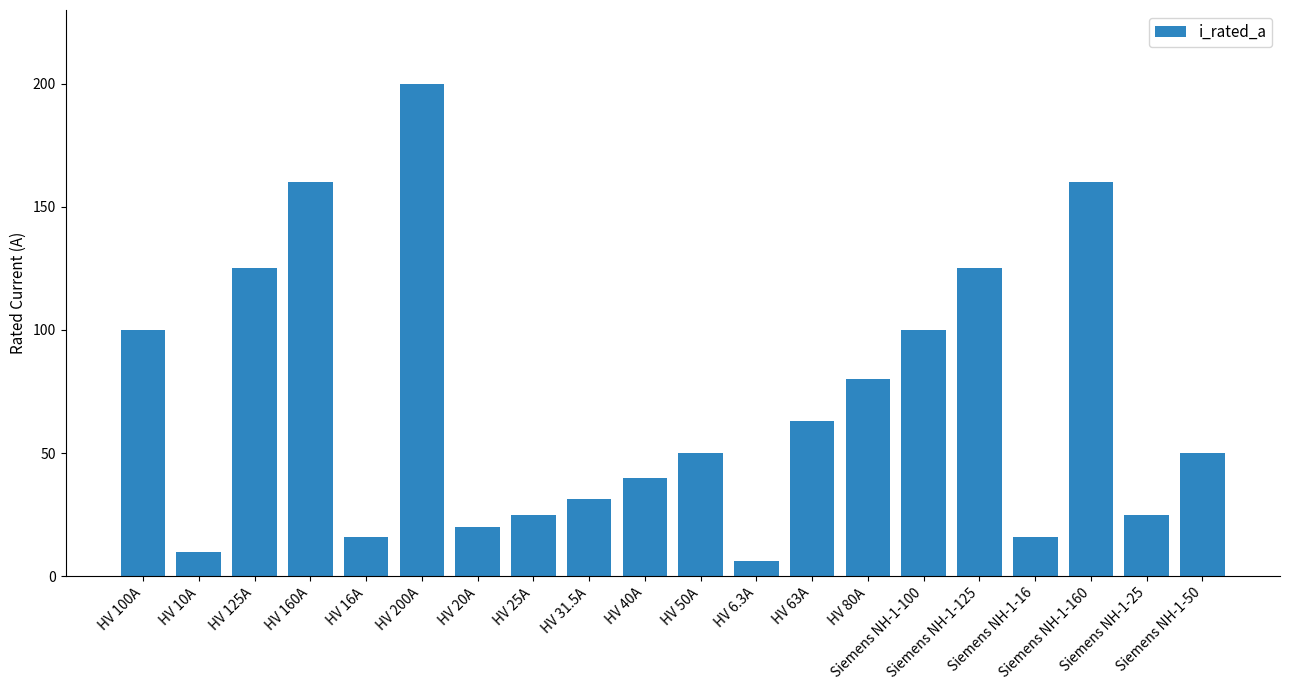

What is the smallest value displayed?

6.3